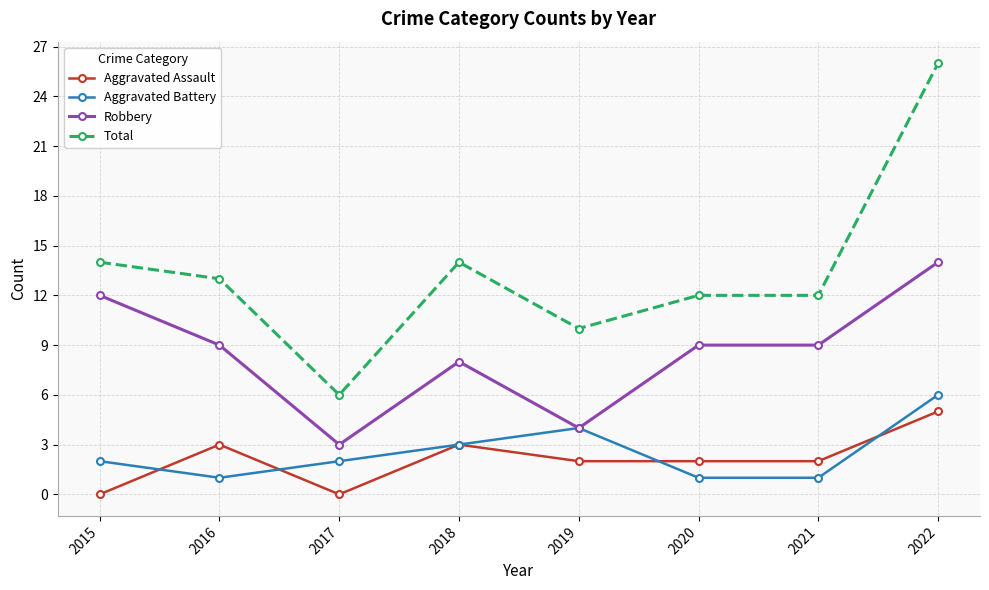

How many series are shown in this chart?

4